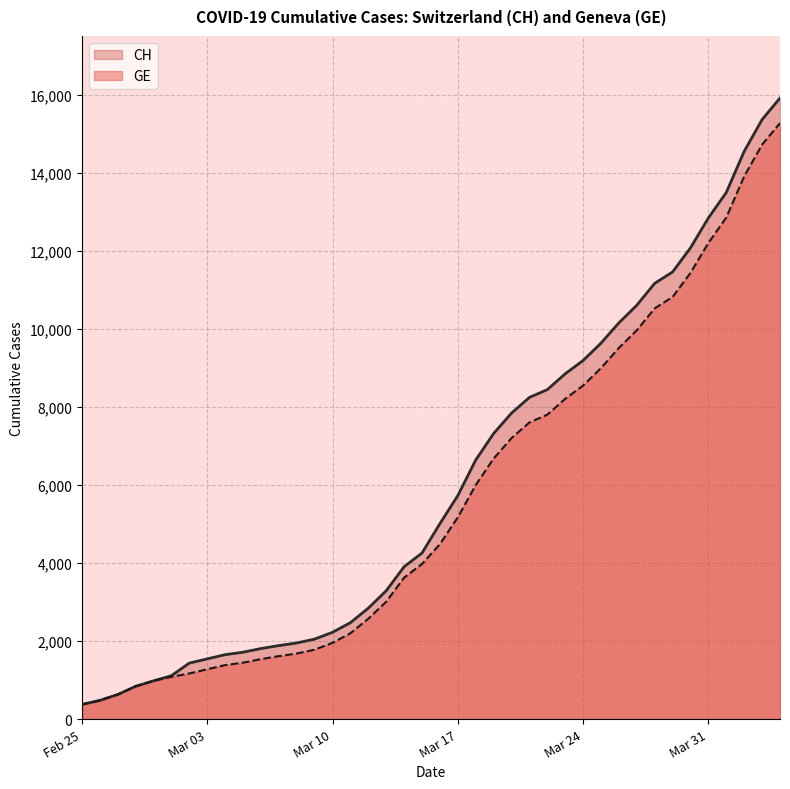

At how many categories does at least one series exceed 5093?

19